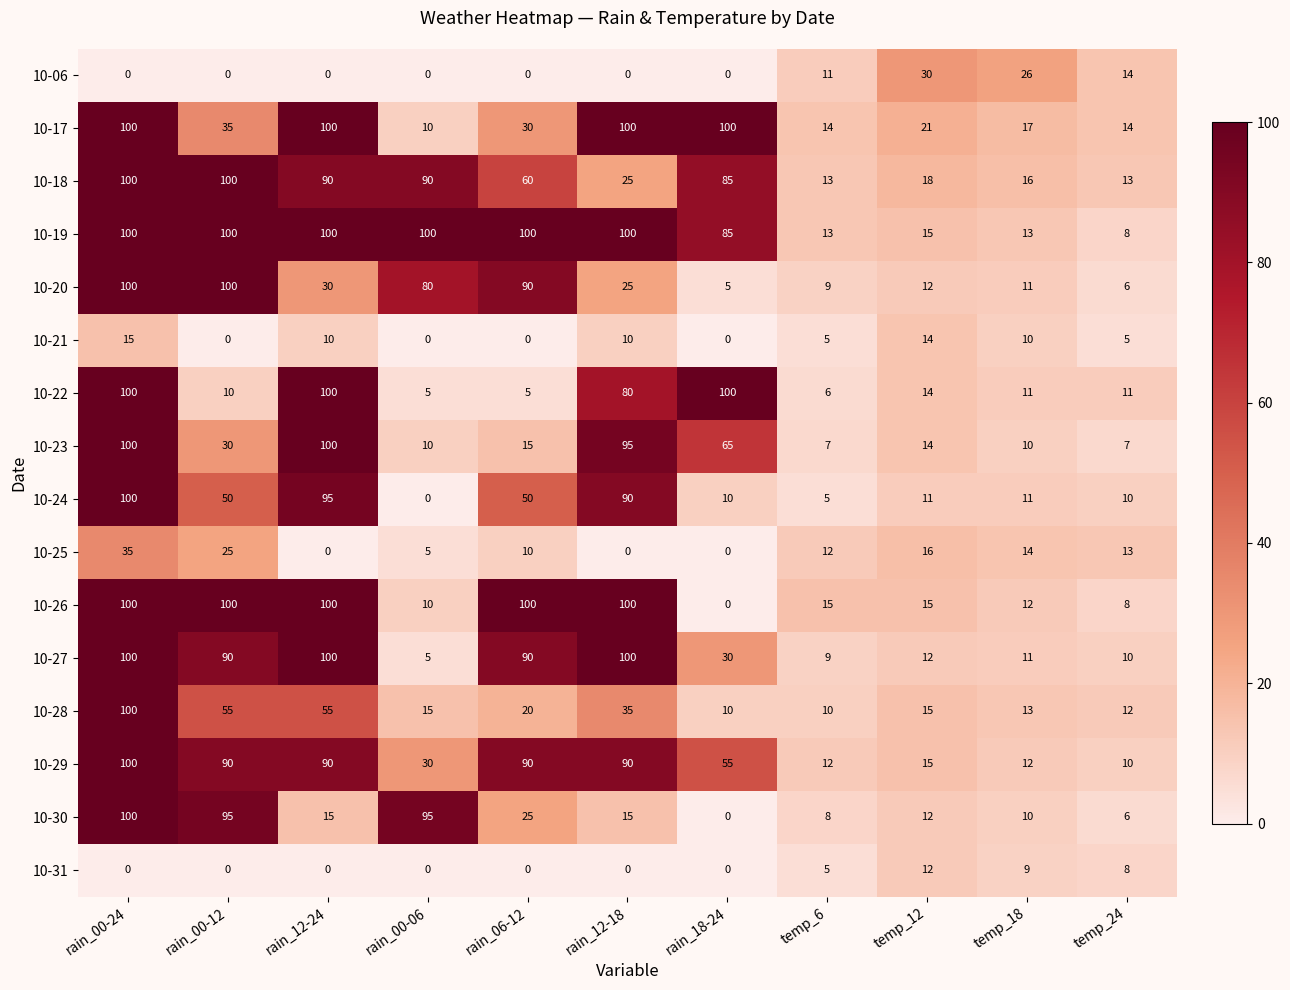

The 10-25 series shows 5 at temp_12. True or false?

False